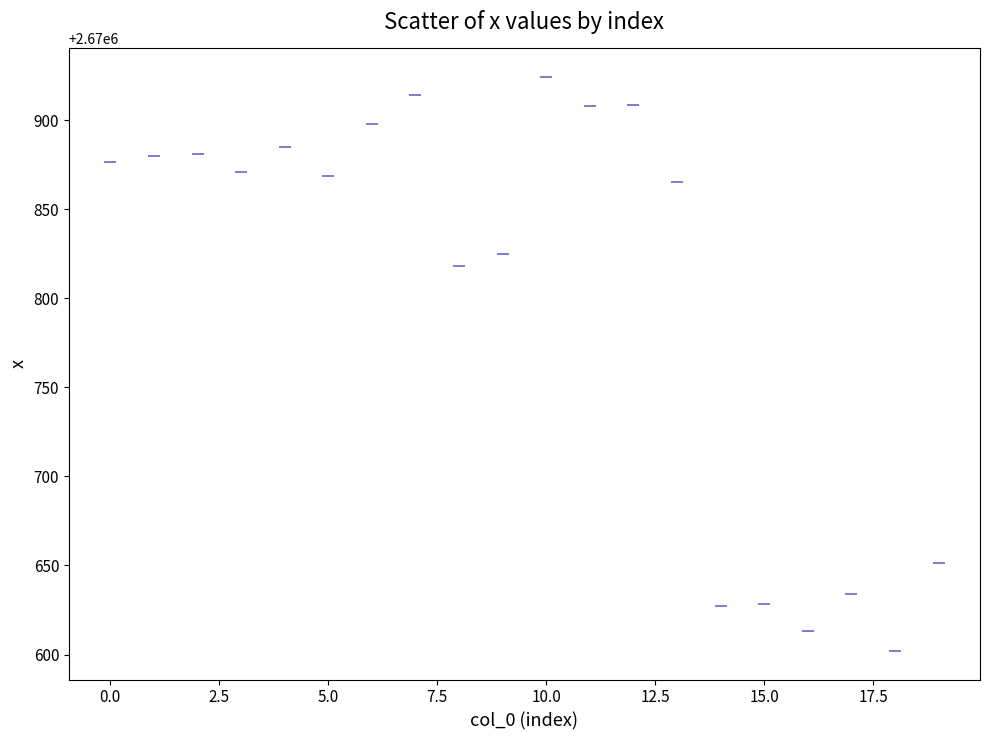

What Y value in the scatter plot is closest to 2670763?

2670818.5